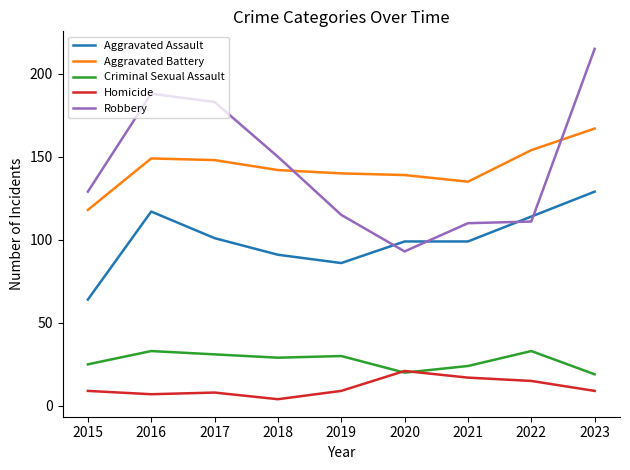

True or false: Homicide and Aggravated Battery intersect in this chart.

False